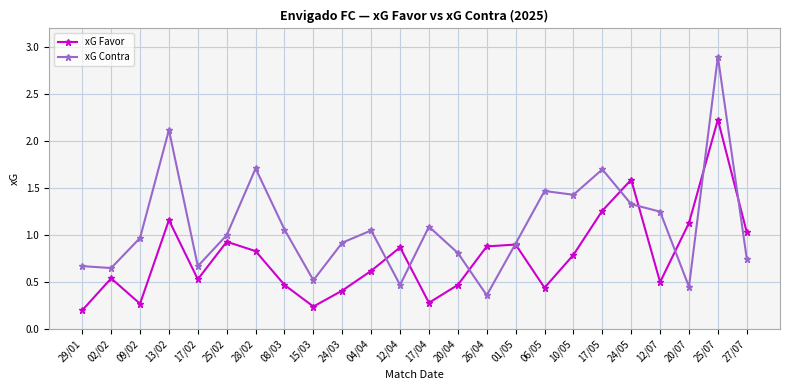

What position from the right is 17/05?

6